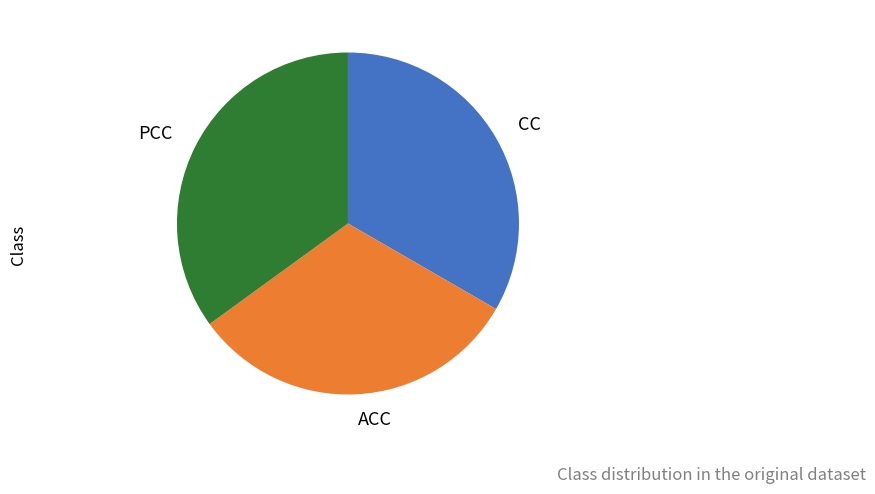

Do CC and ACC together represent more than half of the pie?

Yes